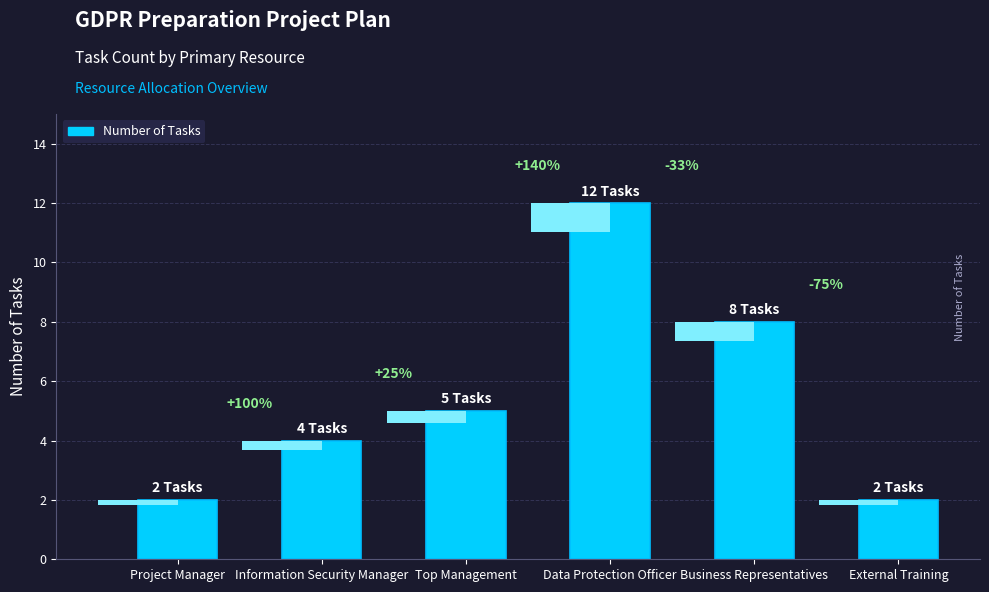

Is it true that the value at Business Representatives is 14?

False